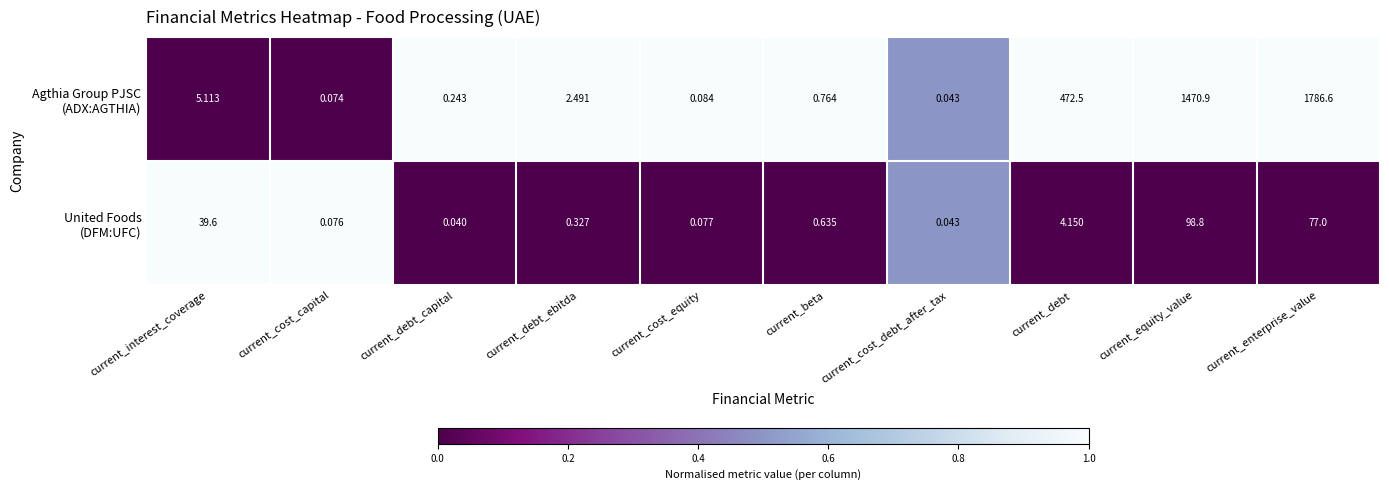

At which category is the sum across all series the highest?

current_enterprise_value